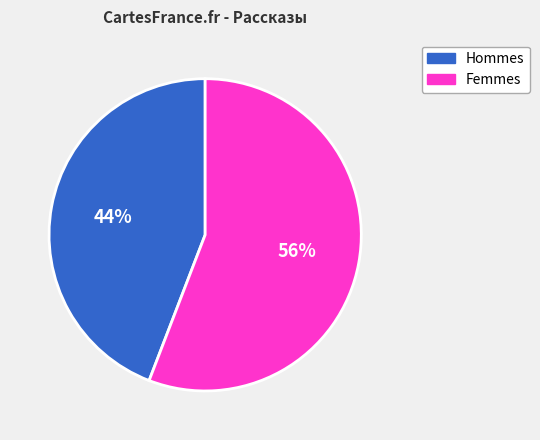

To the nearest percent, what is the difference between the largest and smallest slice percentages?

12%